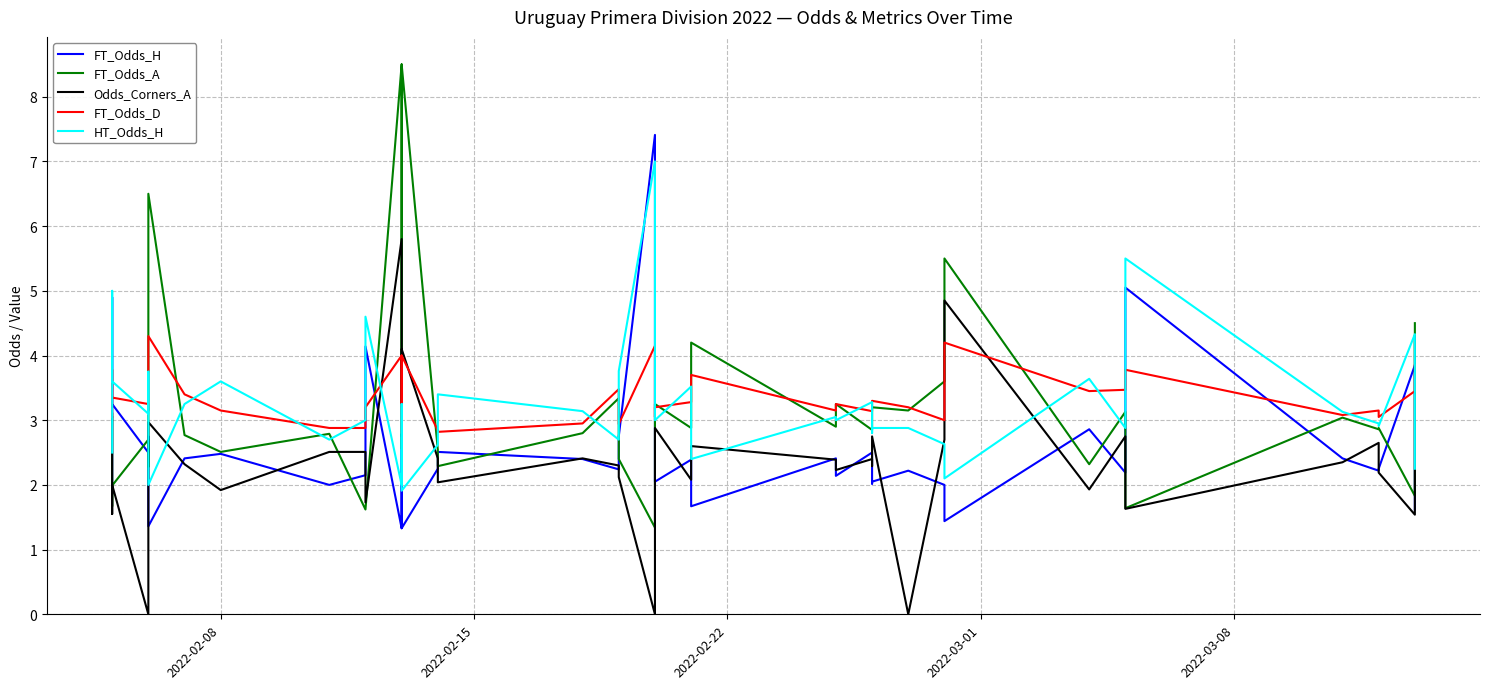

What is the difference between the second highest and minimum values in the FT_Odds_A series?

7.2